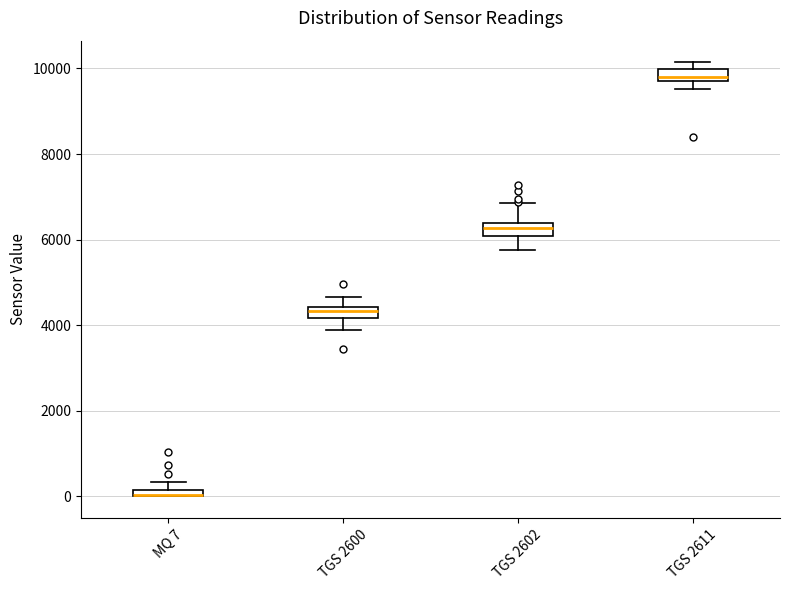

Where is the upper edge of the box for MQ 7 on the y-axis? The values are not printed on the chart, so give them approximately, as read against the axis.

200